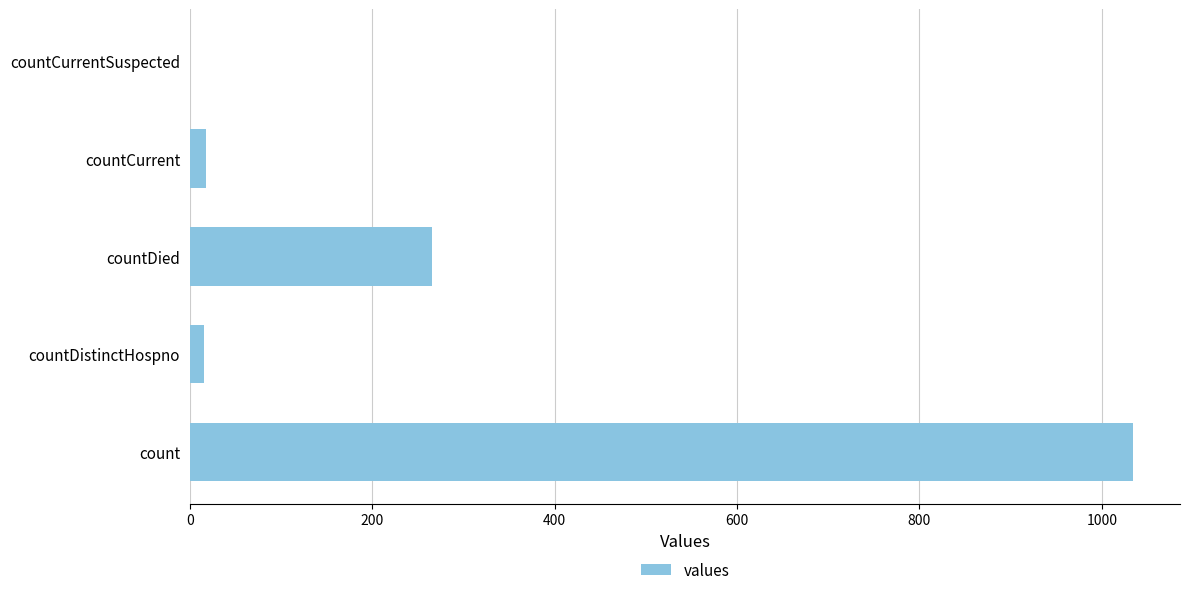

How many distinct data groups are displayed?

1